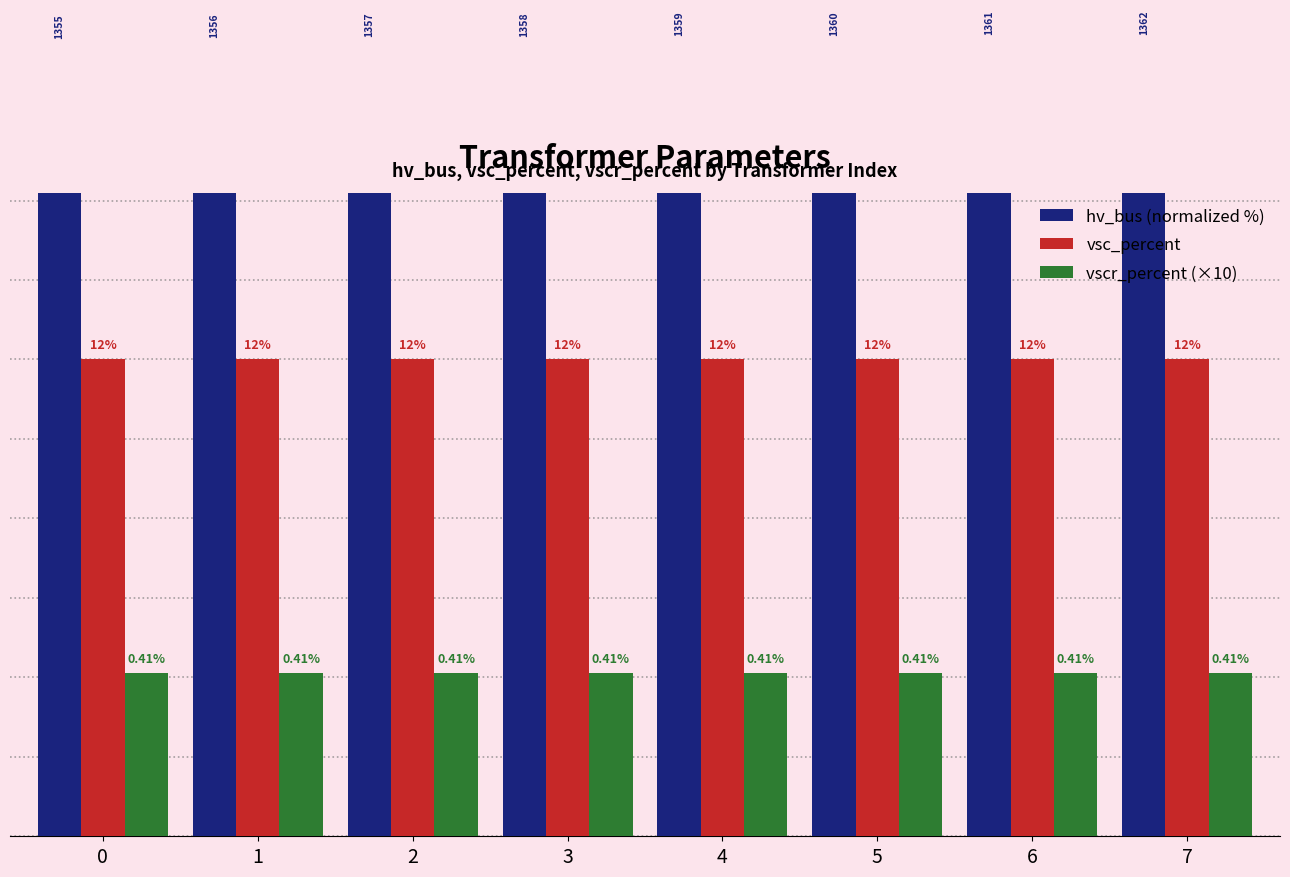

Between 3 and 7, which is larger?

7